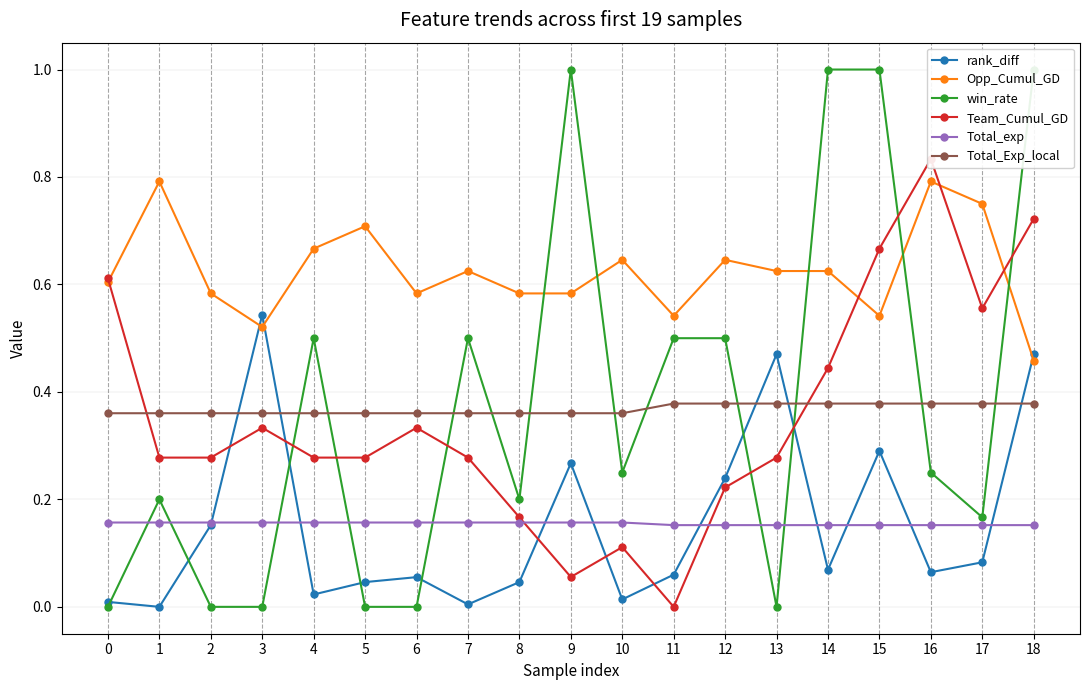

What is the sum of the Total_exp values at 16 and 15?

0.3